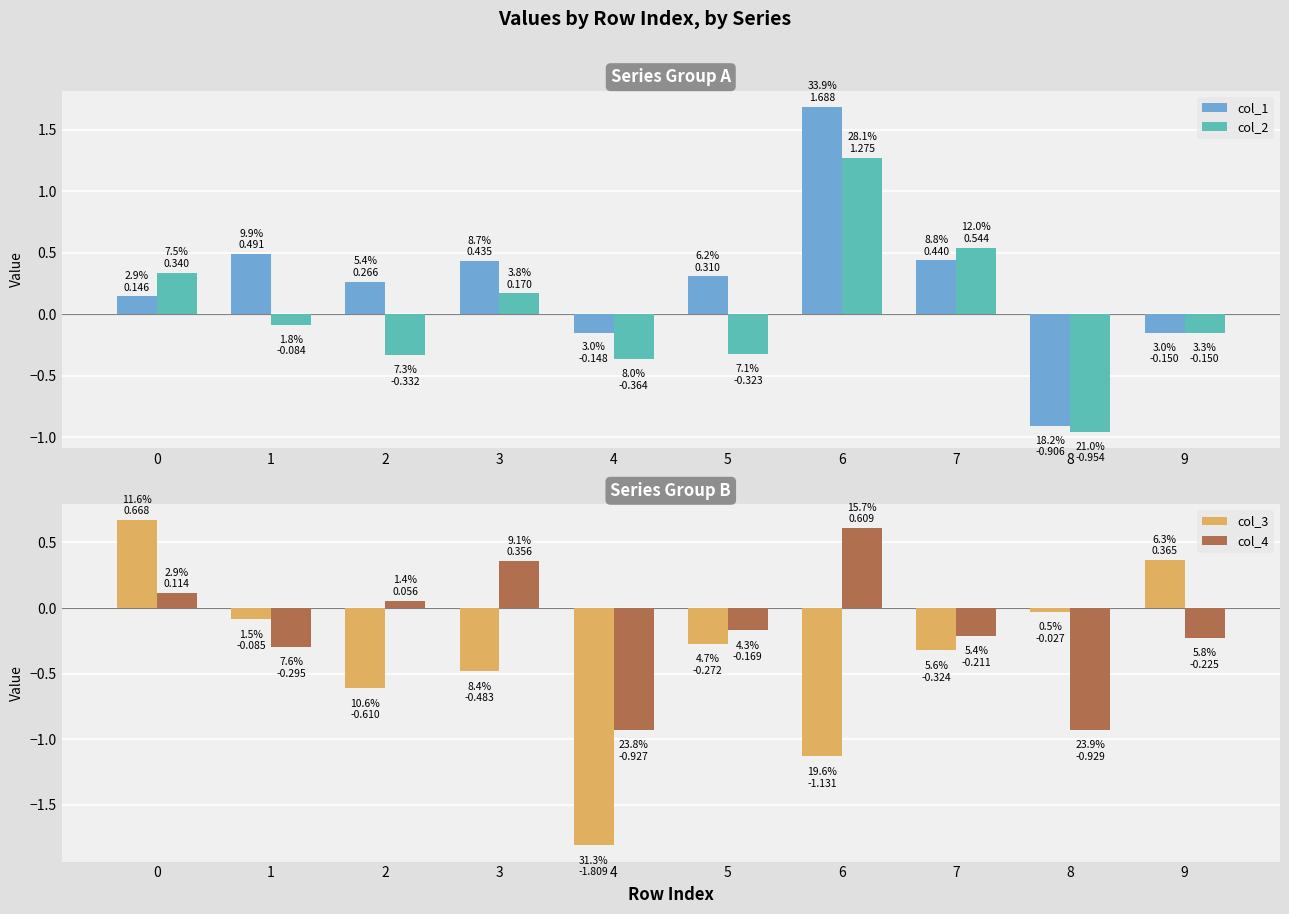

Rank the series by their average value, from lowest to highest.

col_3, col_4, col_2, col_1